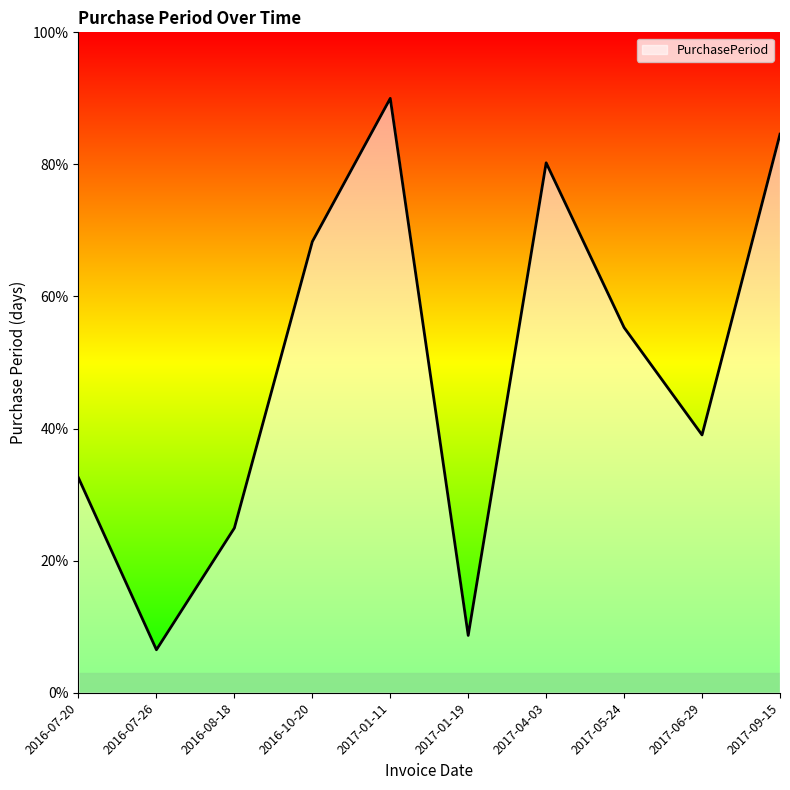

Is it true that the value at 2017-04-03 is 80.2?

True